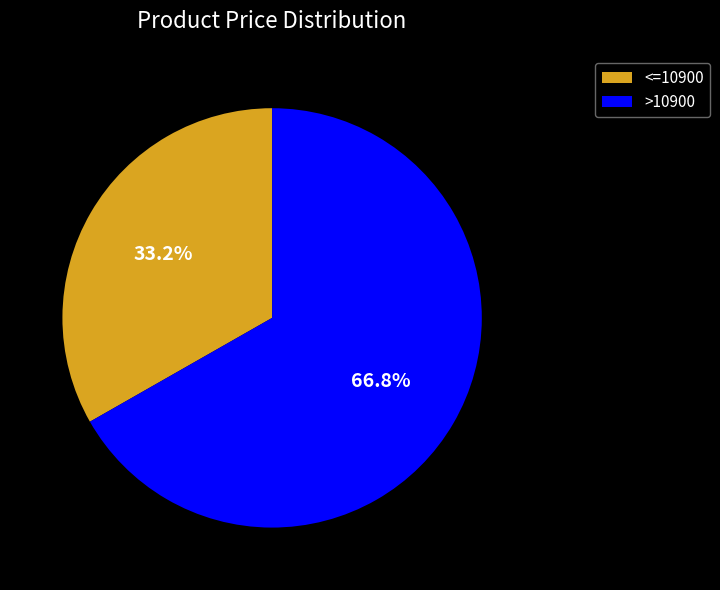

Is there a majority slice in this chart?

Yes